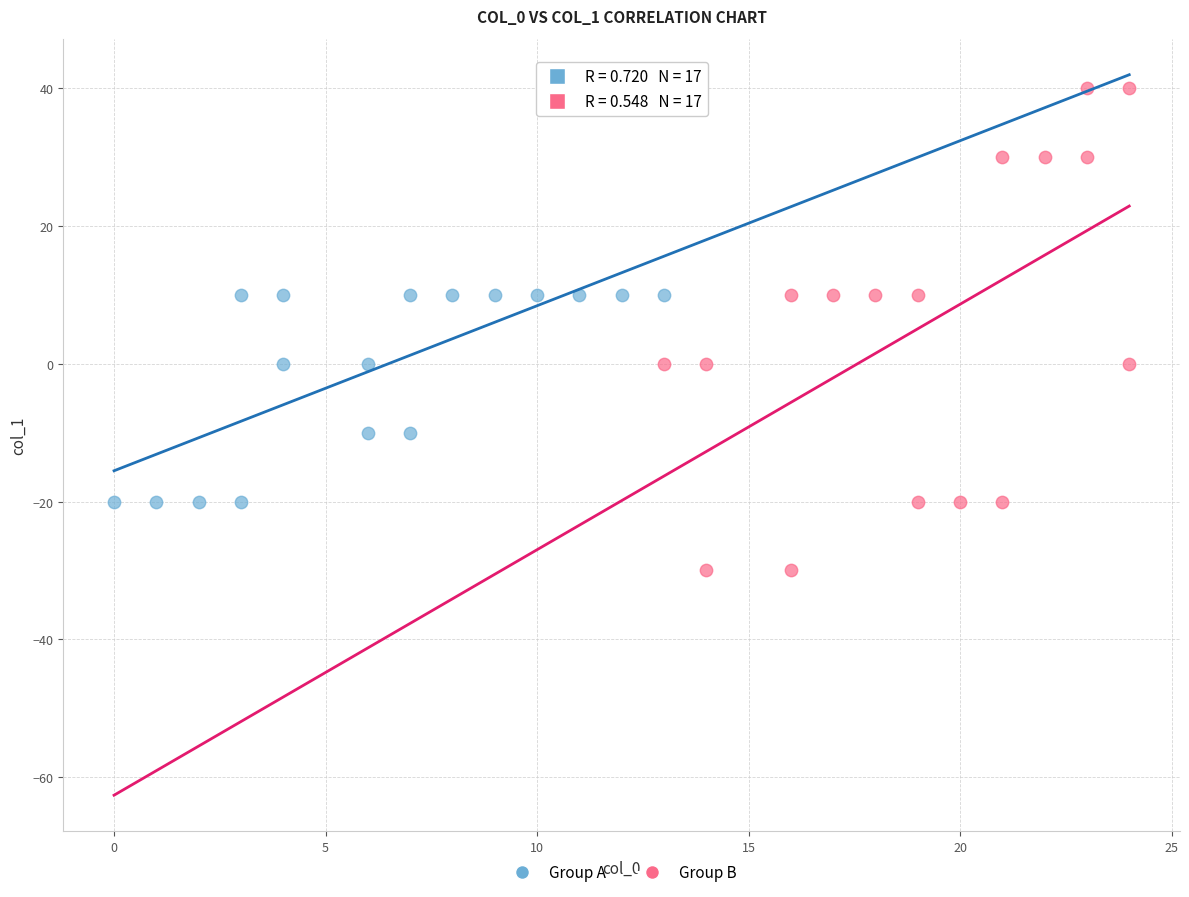

Which series contains the highest Y value?

Group B